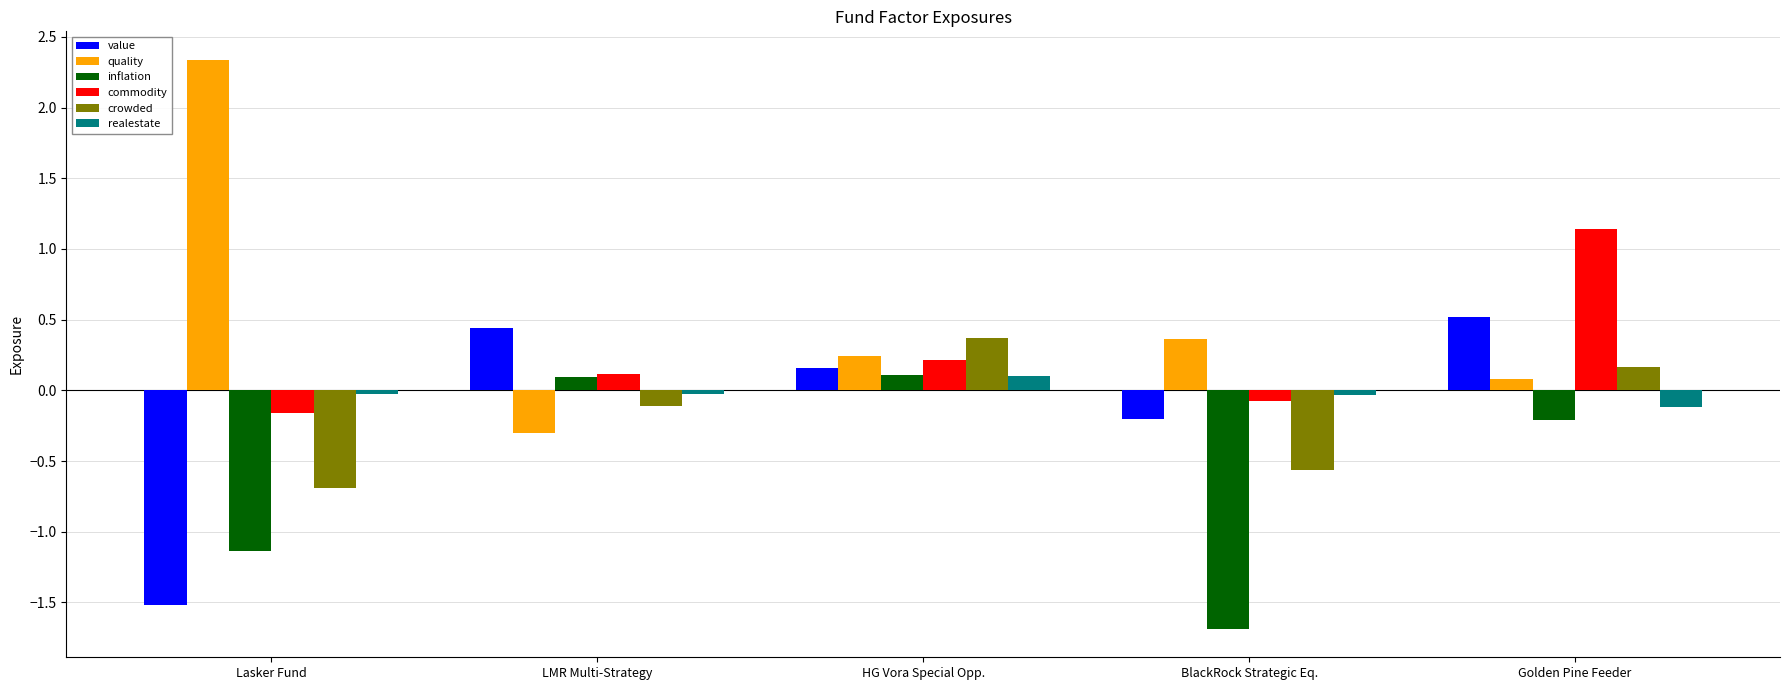

What is the total value across all series at Golden Pine Feeder?

1.6